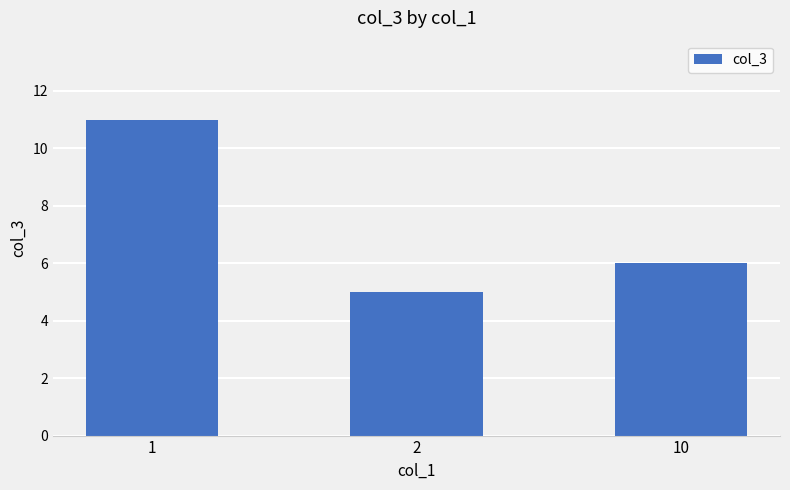

How many data points are less than 6?

1